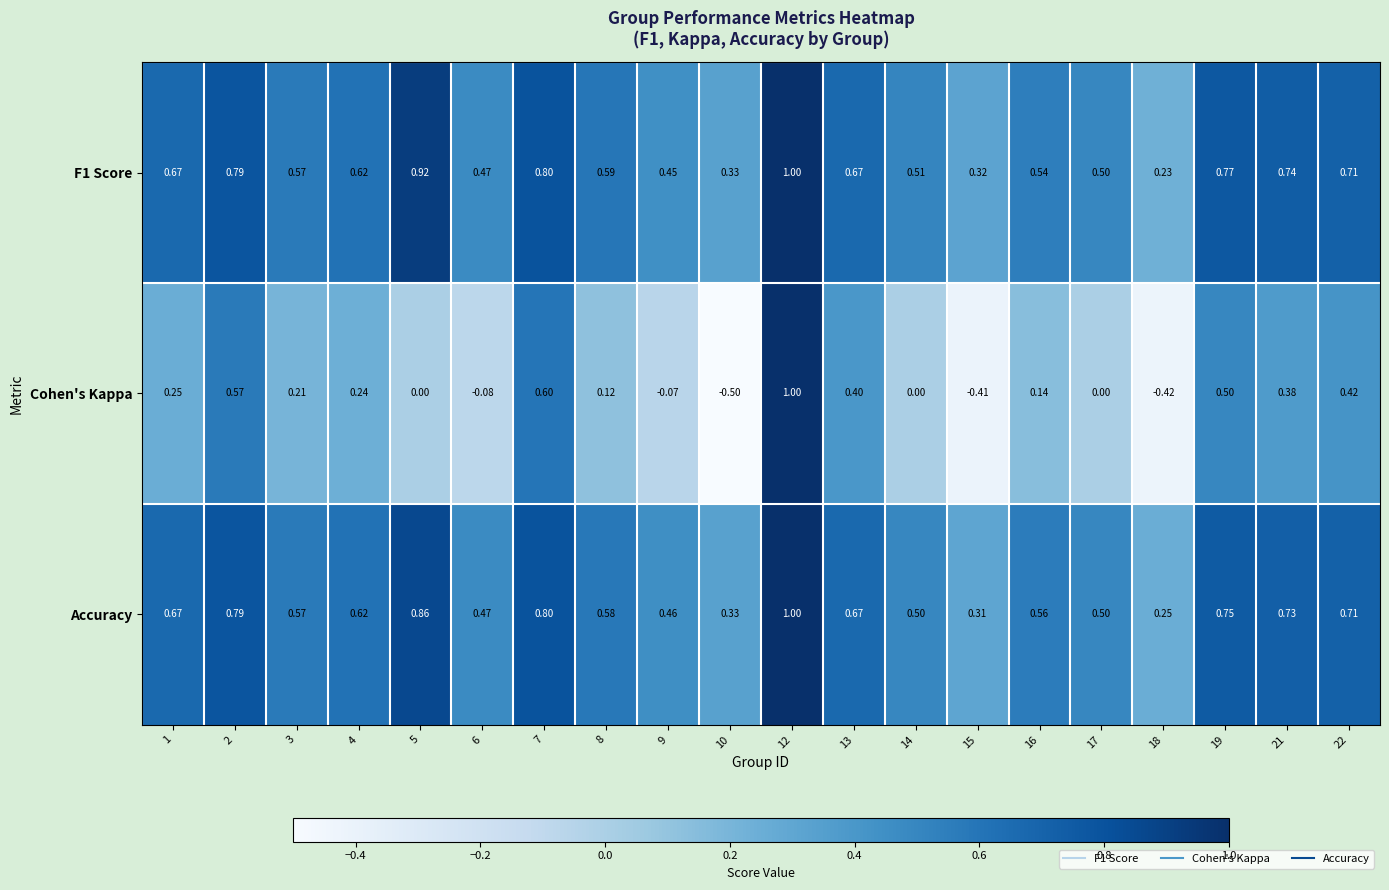

Is the value of F1 Score at 22 greater than the value of Cohen's Kappa at 8?

Yes